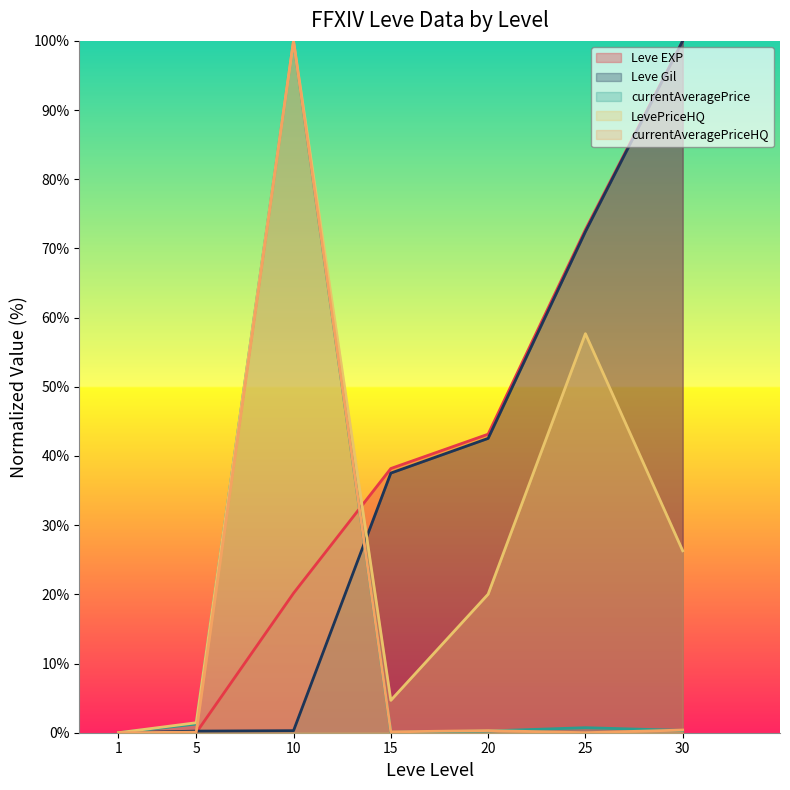

The Leve EXP series shows 0.0 at 1. True or false?

True